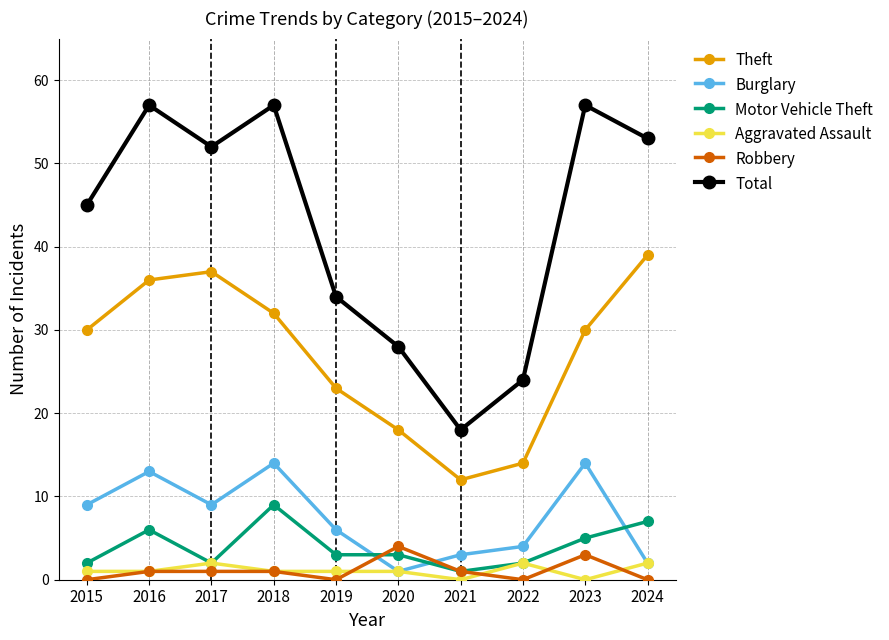

True or false: Total and Burglary cross at least once.

False